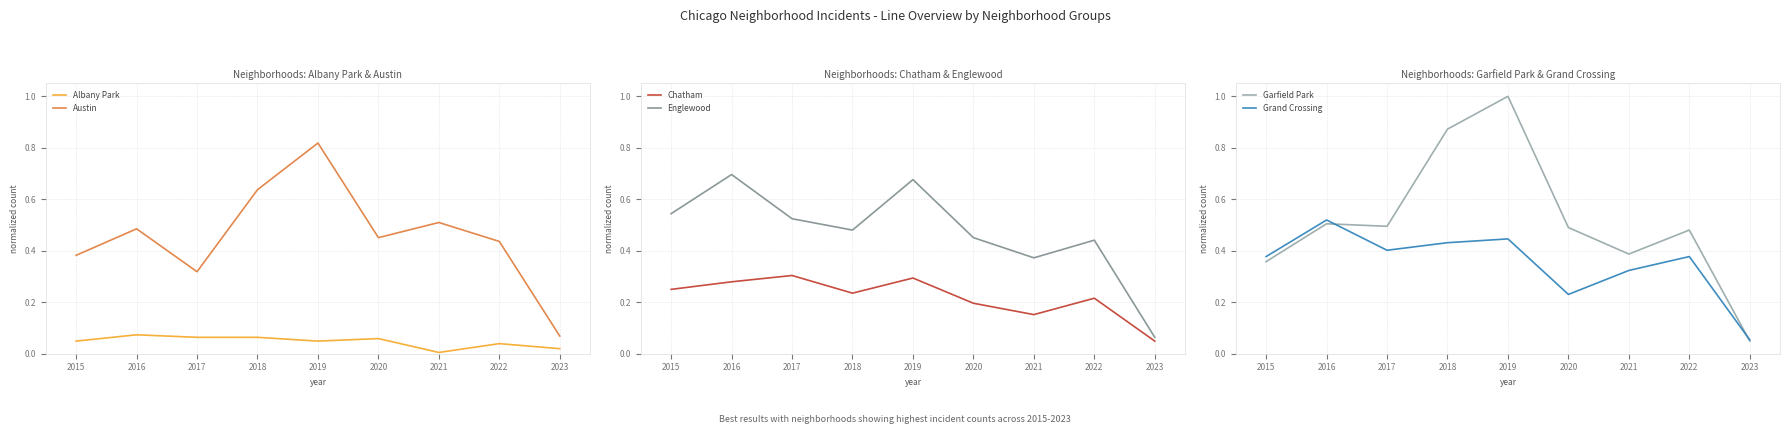

At which category is the sum across all series the highest?

2019